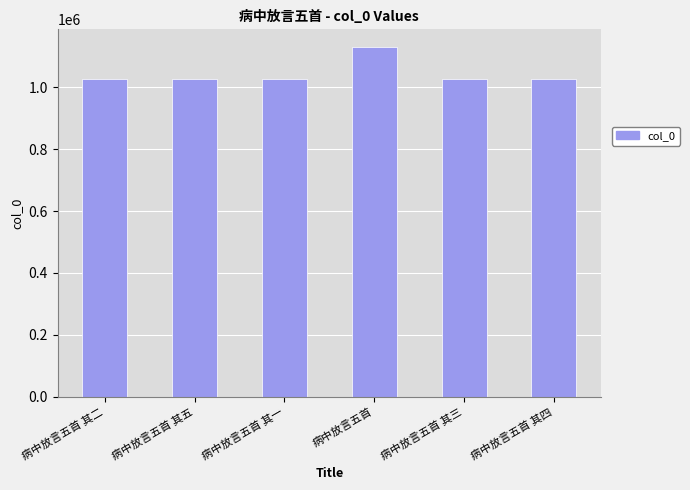

How many data points are less than 1025527?

3